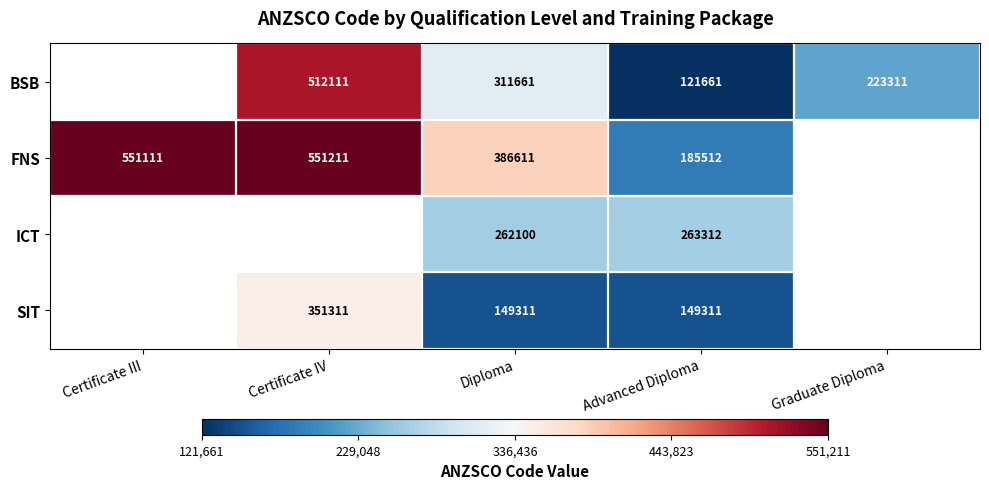

The SIT series shows 149311 at Advanced Diploma. True or false?

True